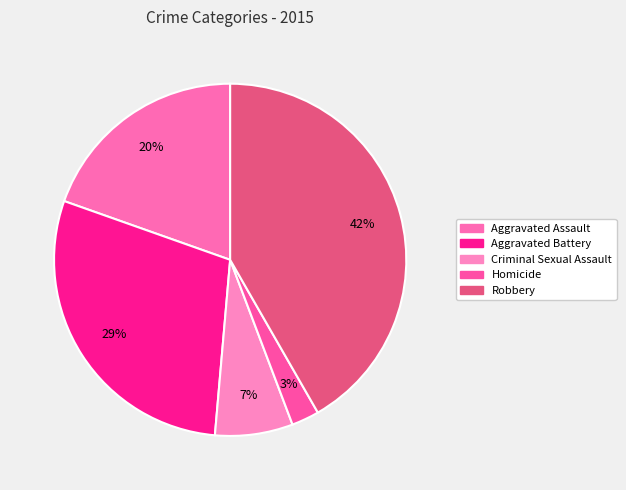

What is the largest slice in the pie chart?

Robbery